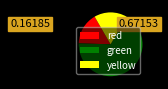

What is the largest slice in the pie chart?

green